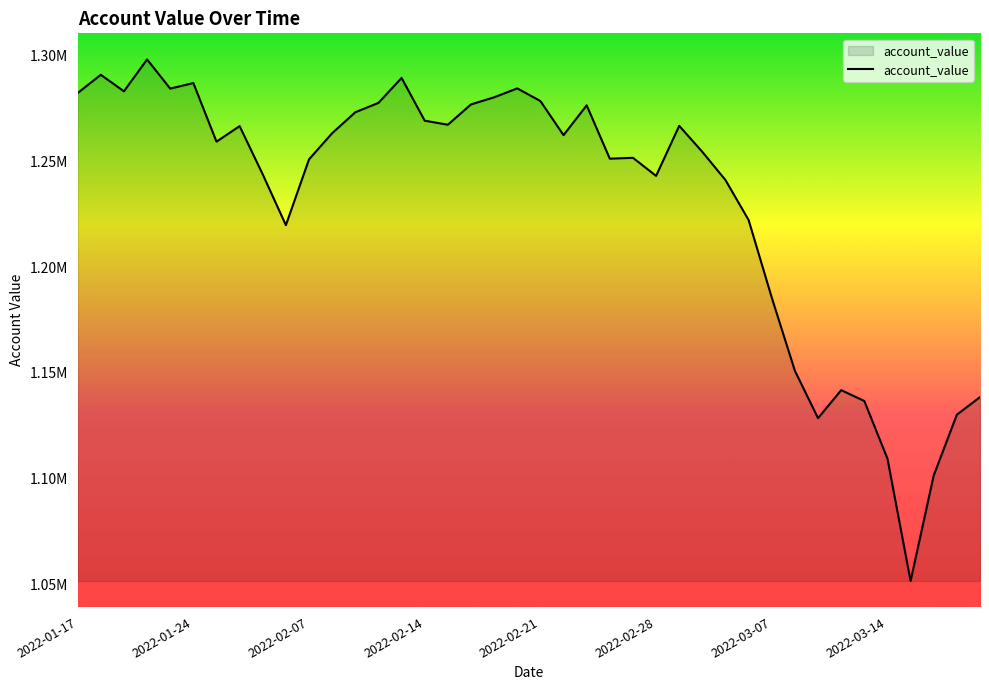

What is the sum of all values?

49269035.5